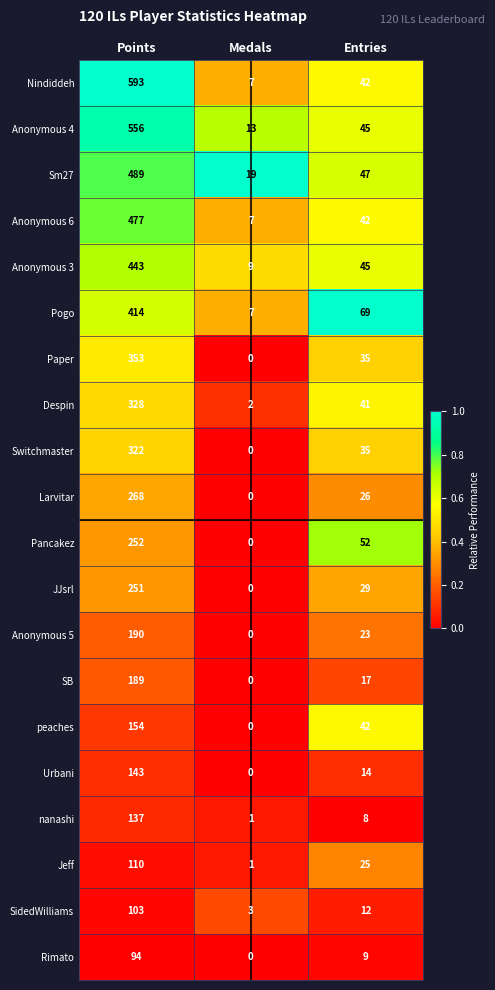

The value of SB at Entries is 17. True or false?

True